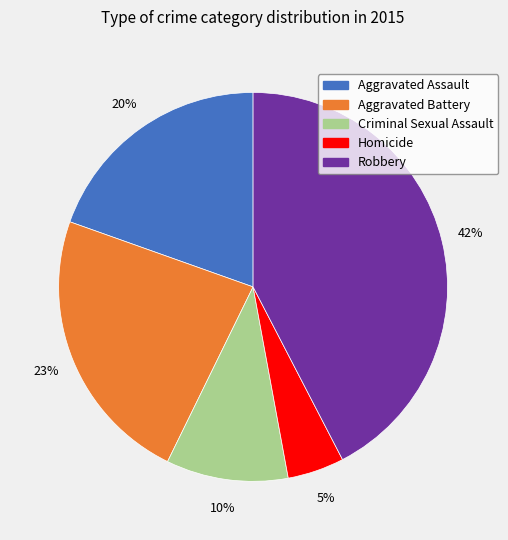

What is the smallest slice in the pie chart?

Homicide